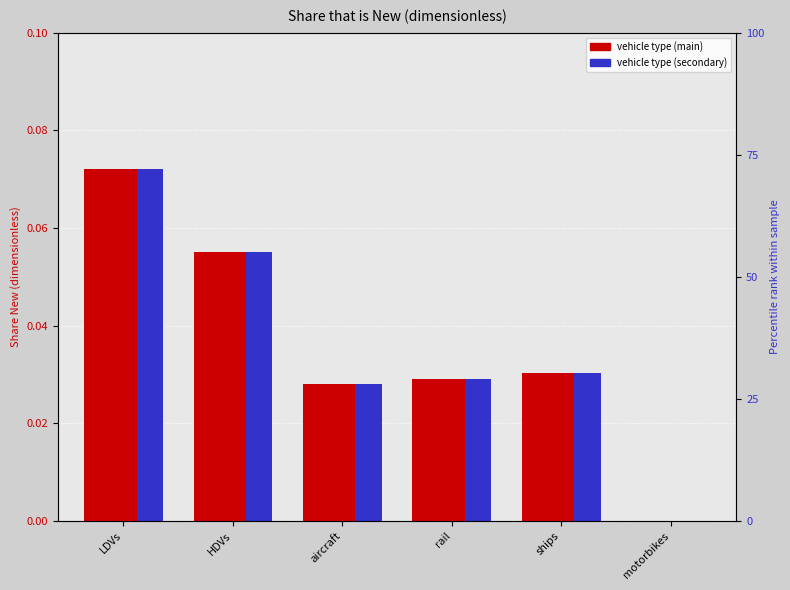

At how many categories does at least one series exceed 0?

5